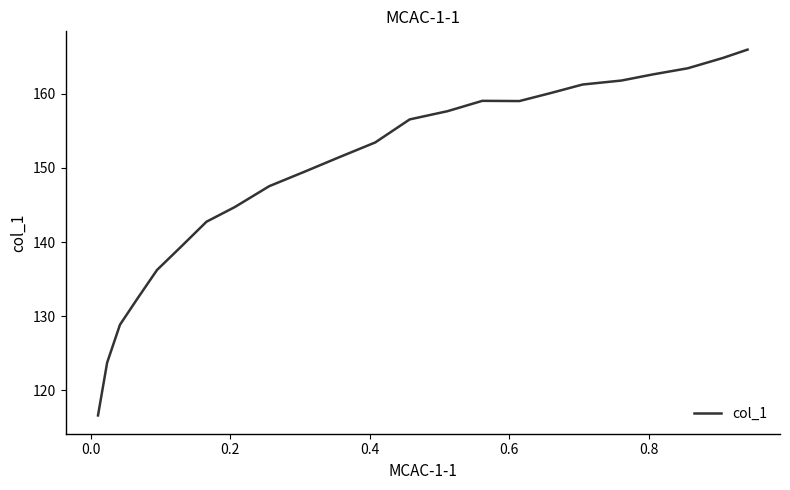

What is the greatest value displayed?

166.0